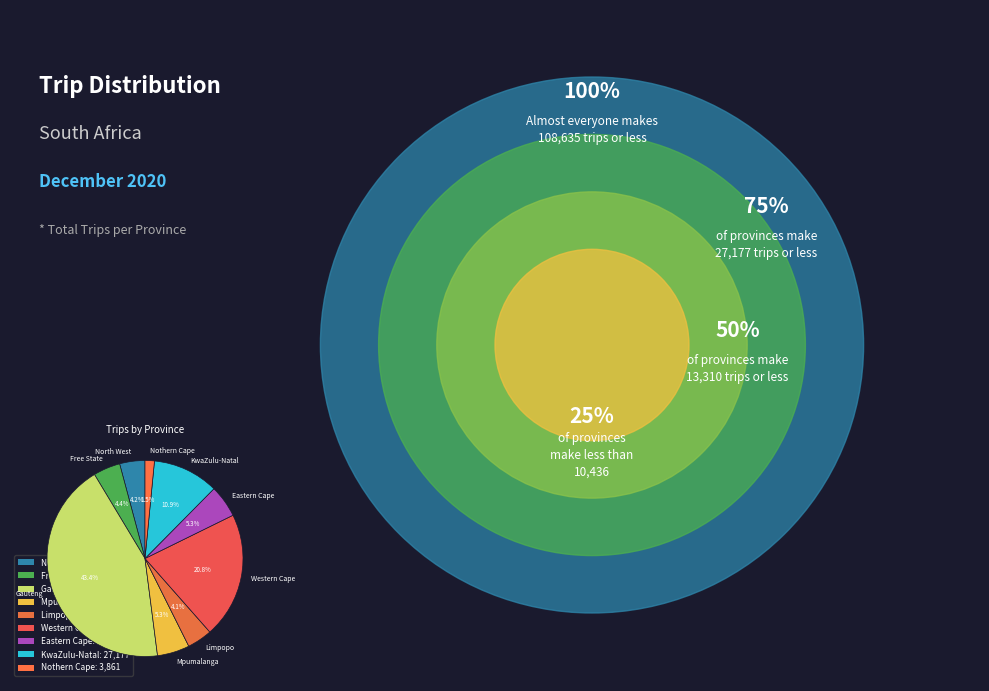

Is there a majority slice in this chart?

No